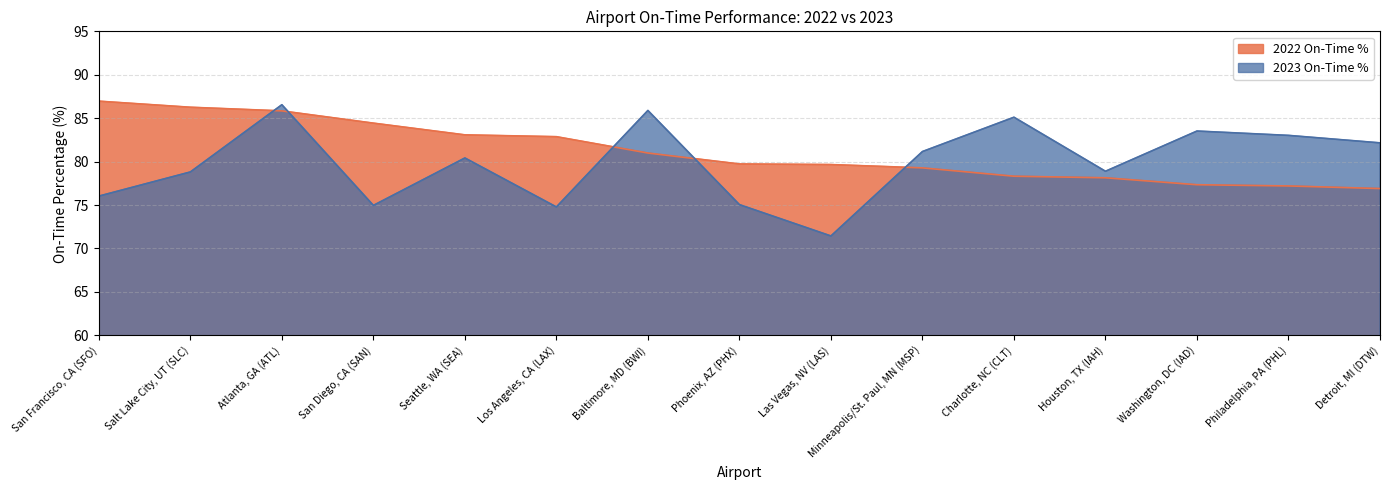

Where is 2023 On-Time % nearest to the value 78?

Salt Lake City, UT (SLC)